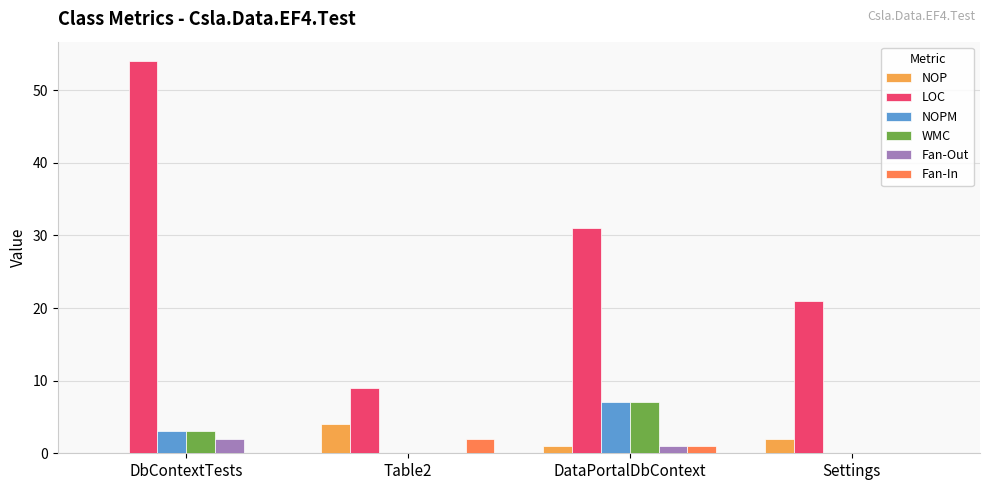

Which series changed the most between Table2 and Settings?

LOC